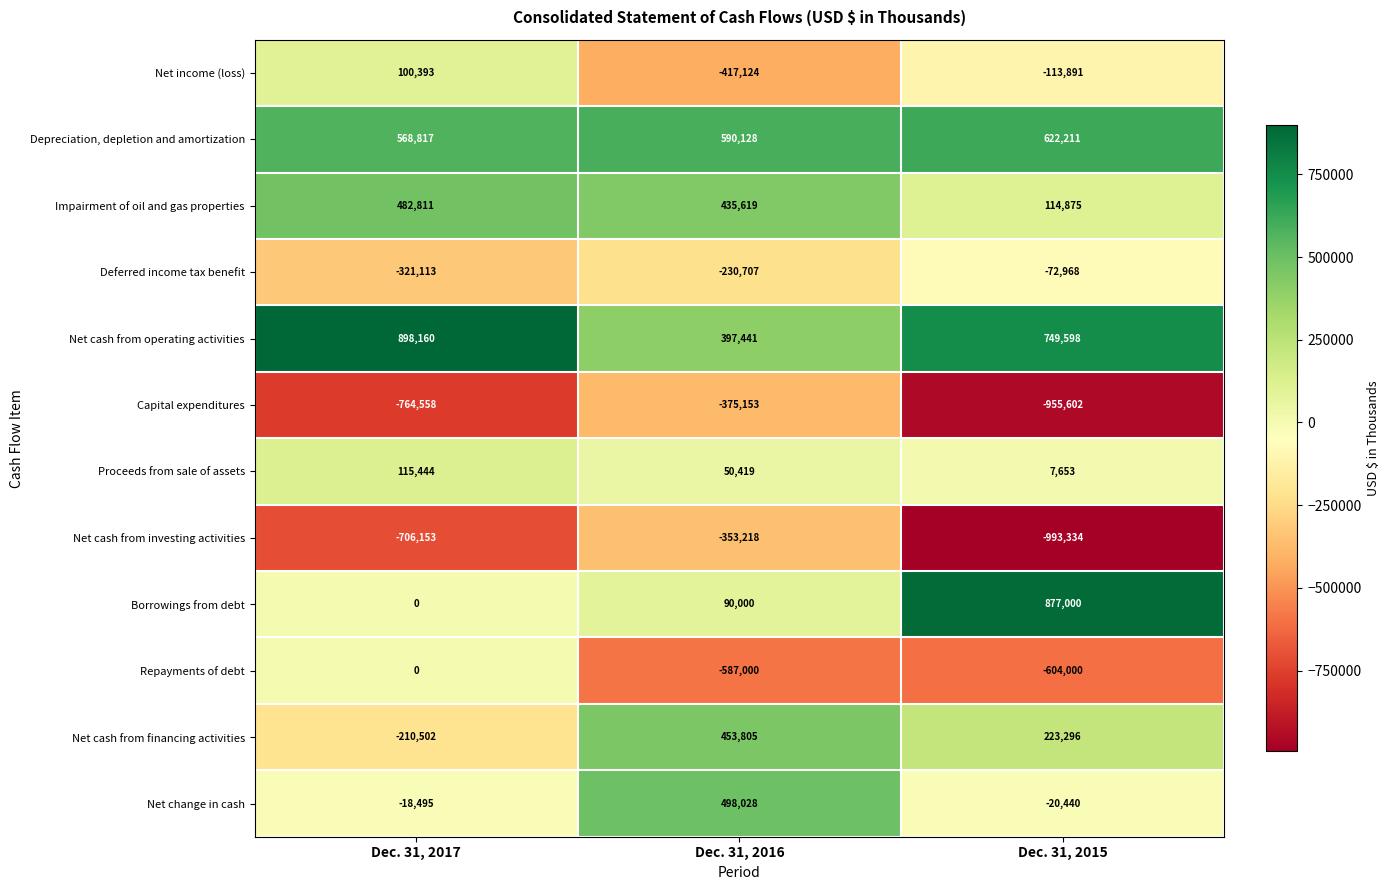

The value of Impairment of oil and gas properties at Dec. 31, 2016 is 435619. True or false?

True